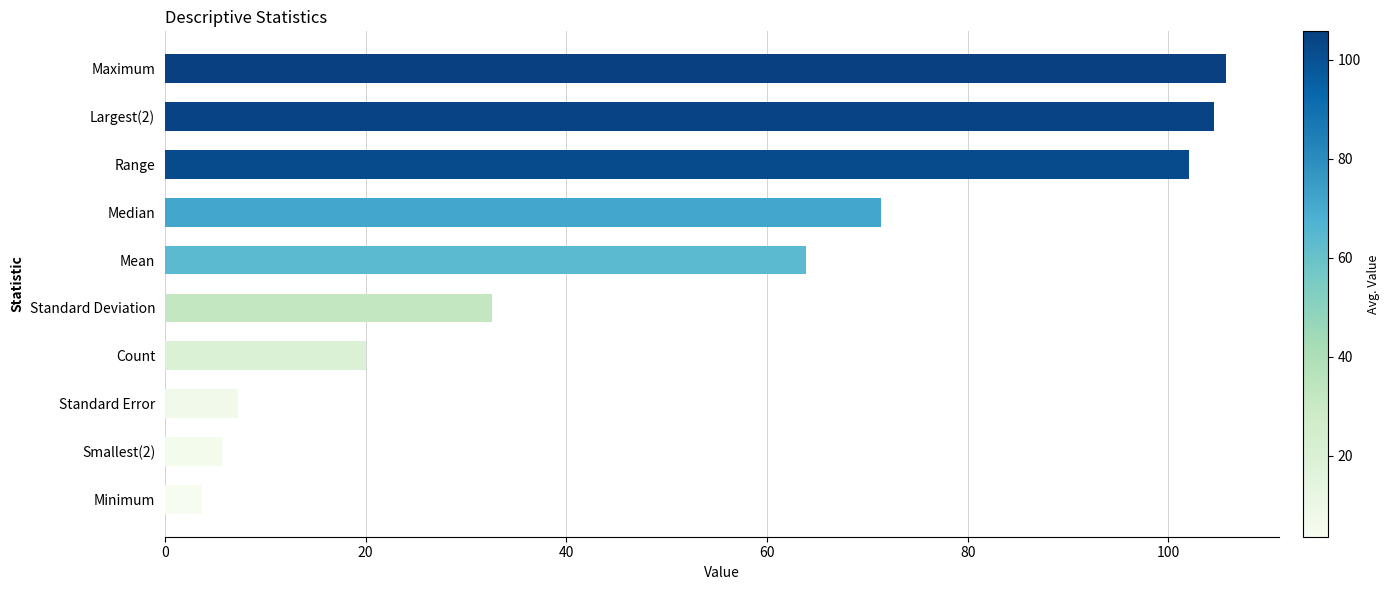

Does the chart contain any negative values?

No